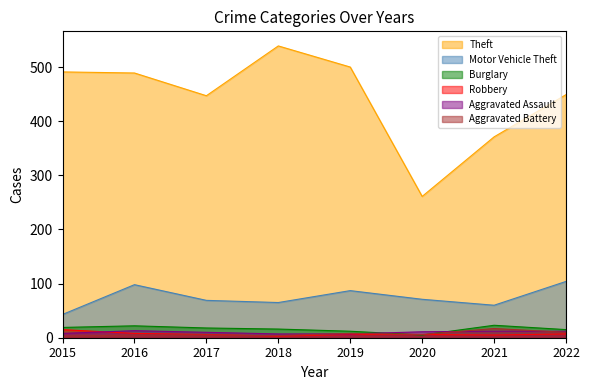

What is the difference between the maximum and minimum values in the Burglary series?

18